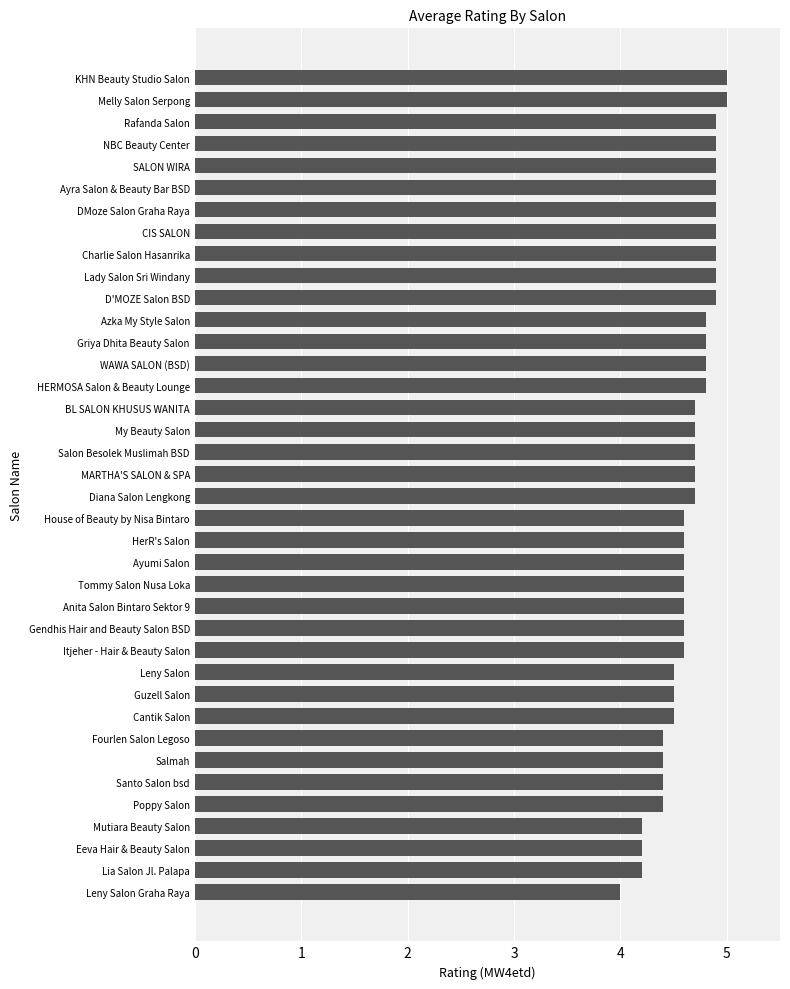

How many bars are there in total?

38